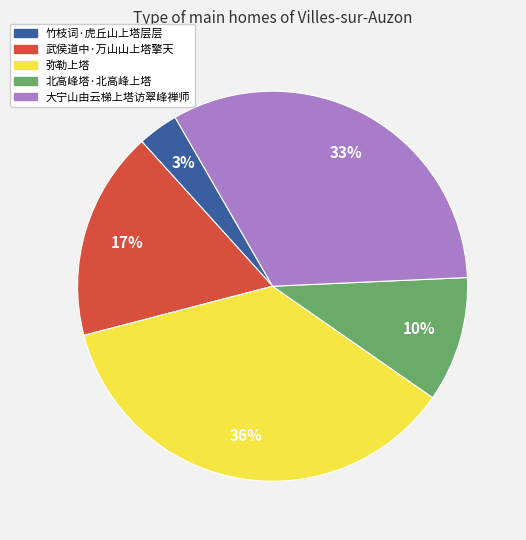

The 北高峰塔·北高峰上塔 slice represents 10% of the pie. True or false?

True